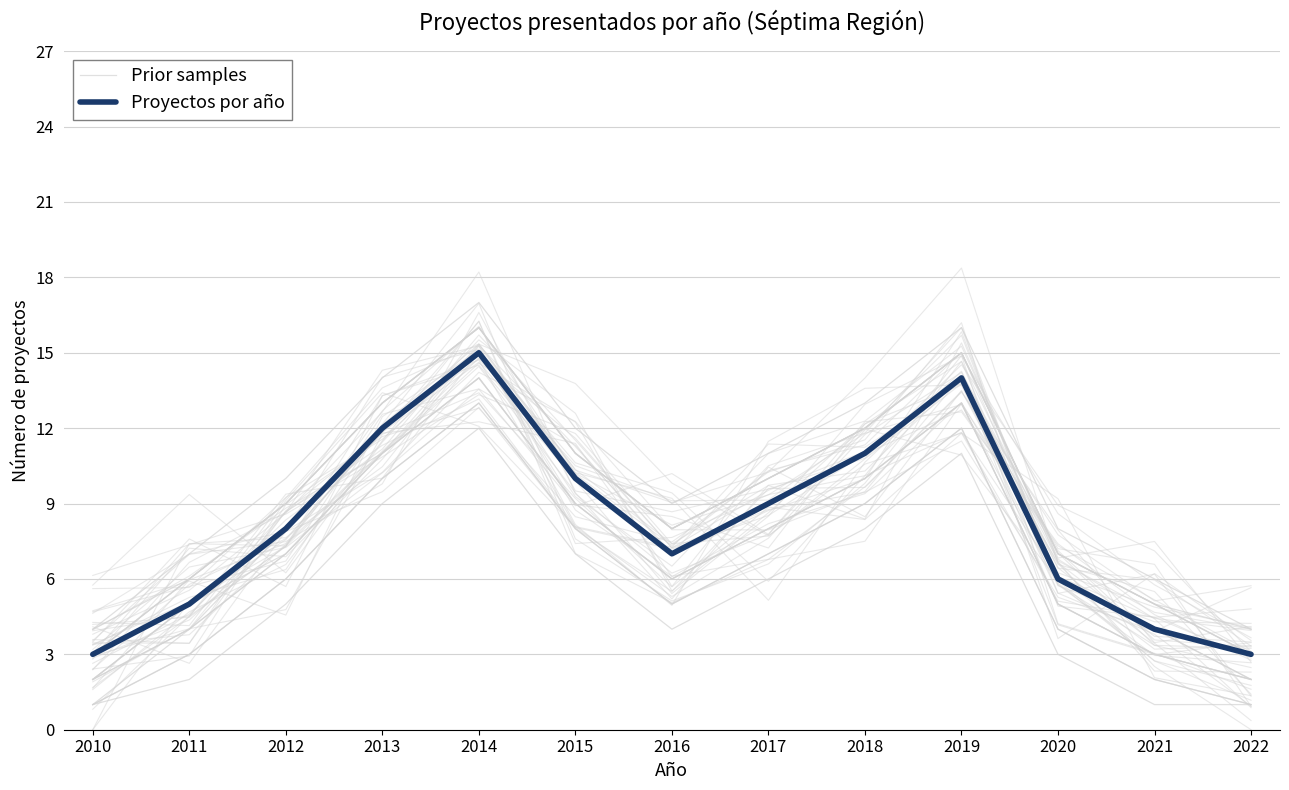

At which category is the sum across all series the highest?

2014